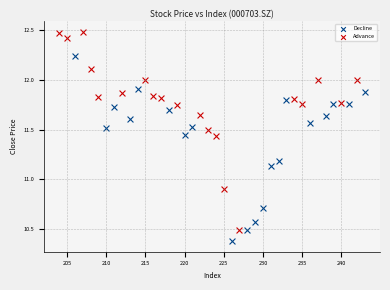

Which series has the widest spread of Y values?

Advance